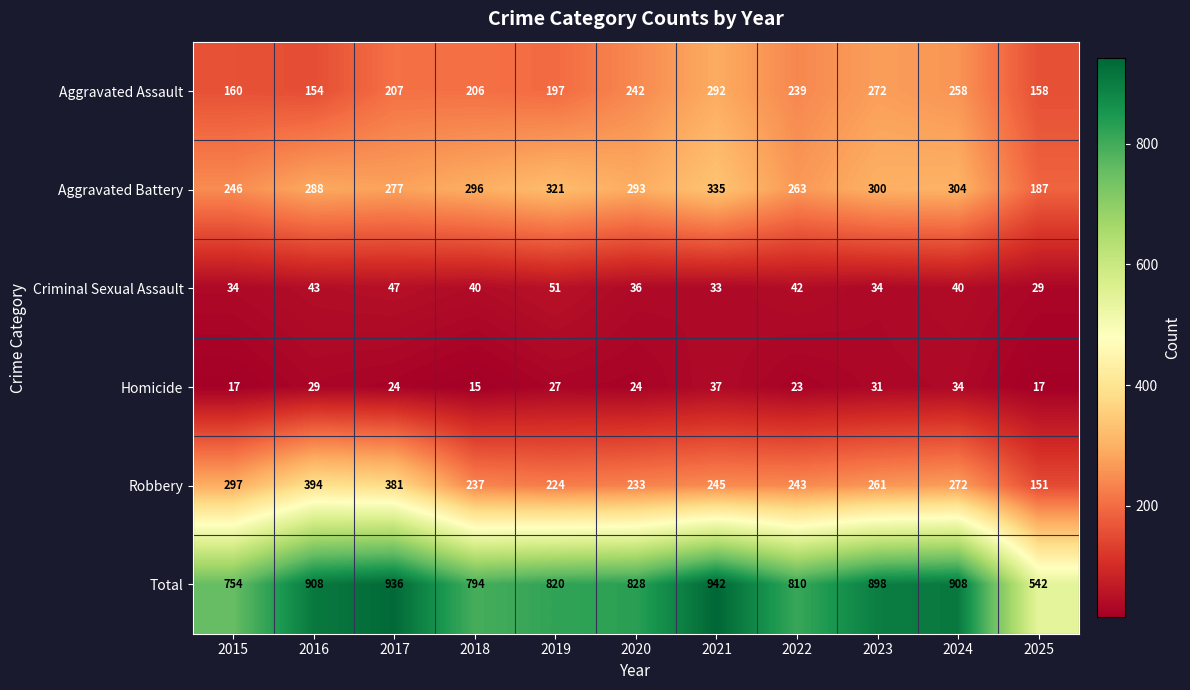

Is it true that Aggravated Battery equals 189 at 2023?

False